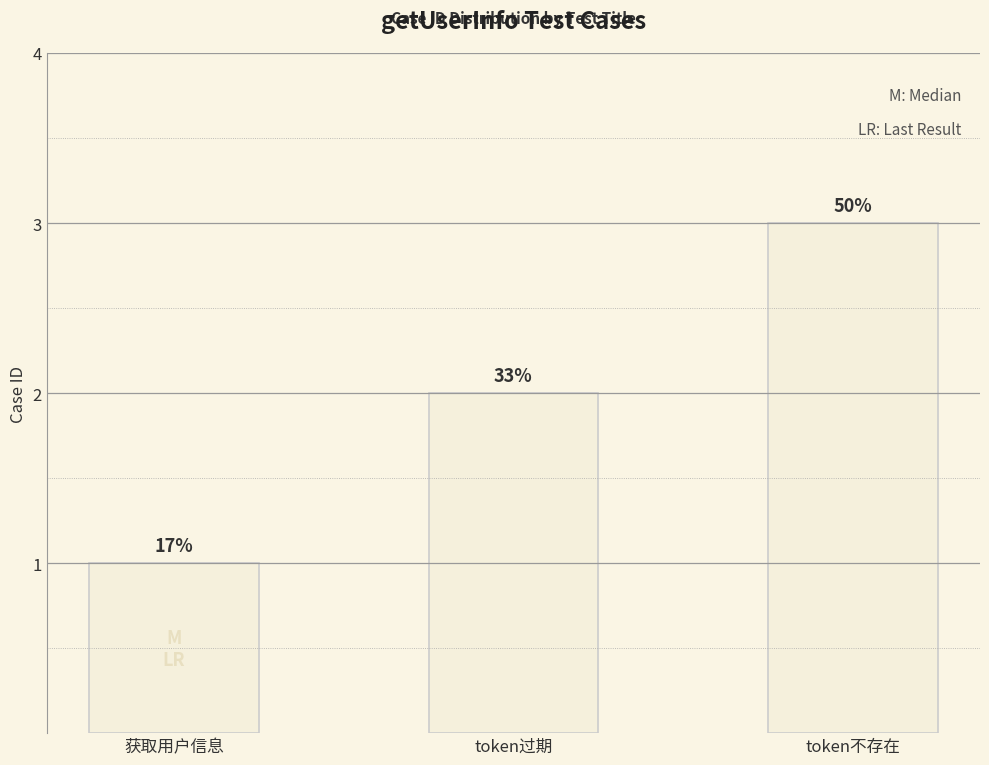

What is the minimum value shown in the chart?

1